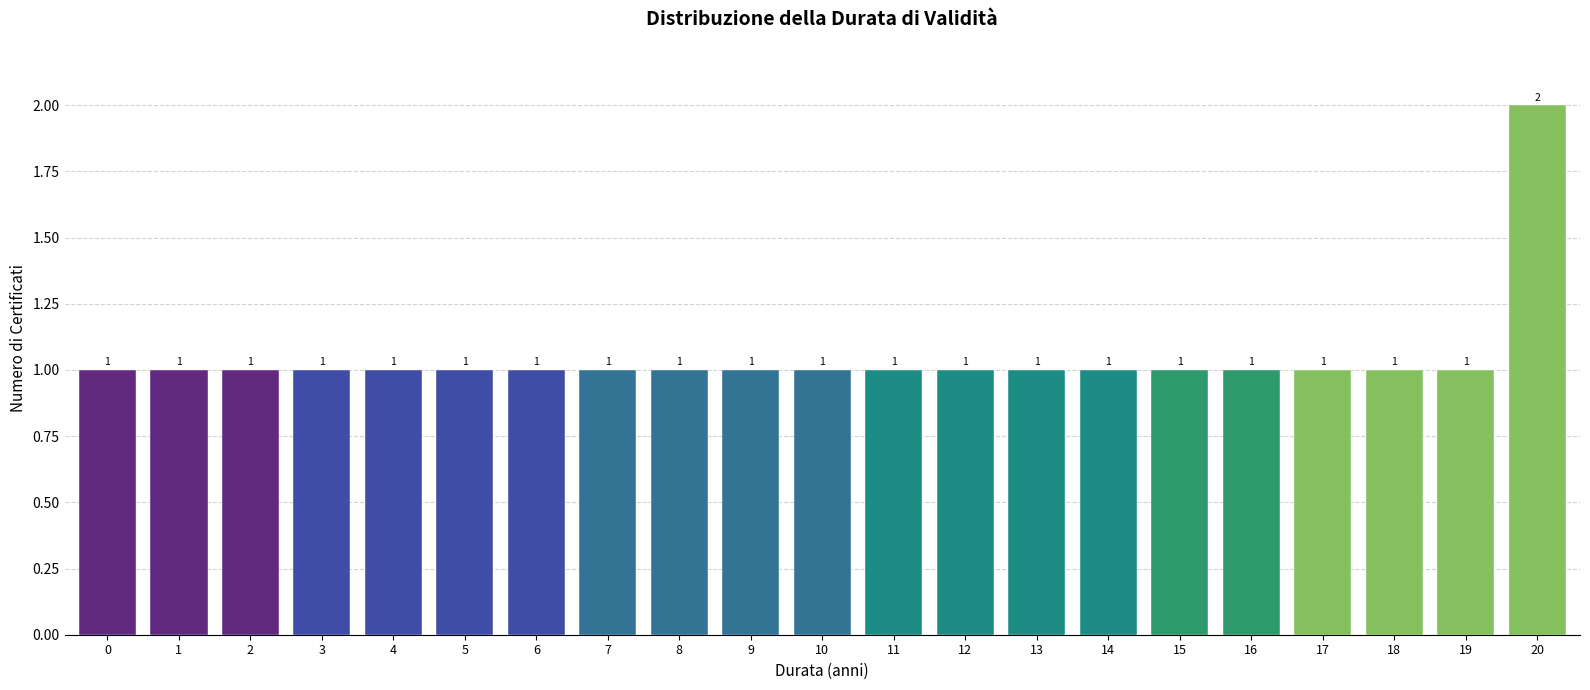

Reading right to left, list all the values displayed in this chart.

20=2	19=1	18=1	17=1	16=1	15=1	14=1	13=1	12=1	11=1	10=1	9=1	8=1	7=1	6=1	5=1	4=1	3=1	2=1	1=1	0=1